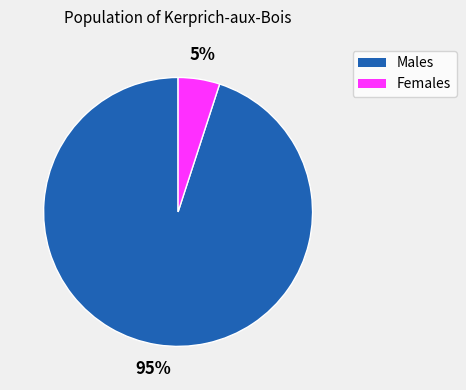

To the nearest percent, what is the difference between the largest and smallest slice percentages?

90%